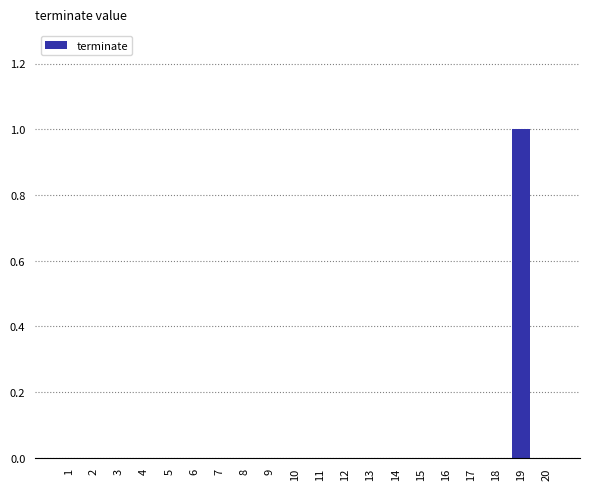

True or false: the data shows -1 at 3.

False